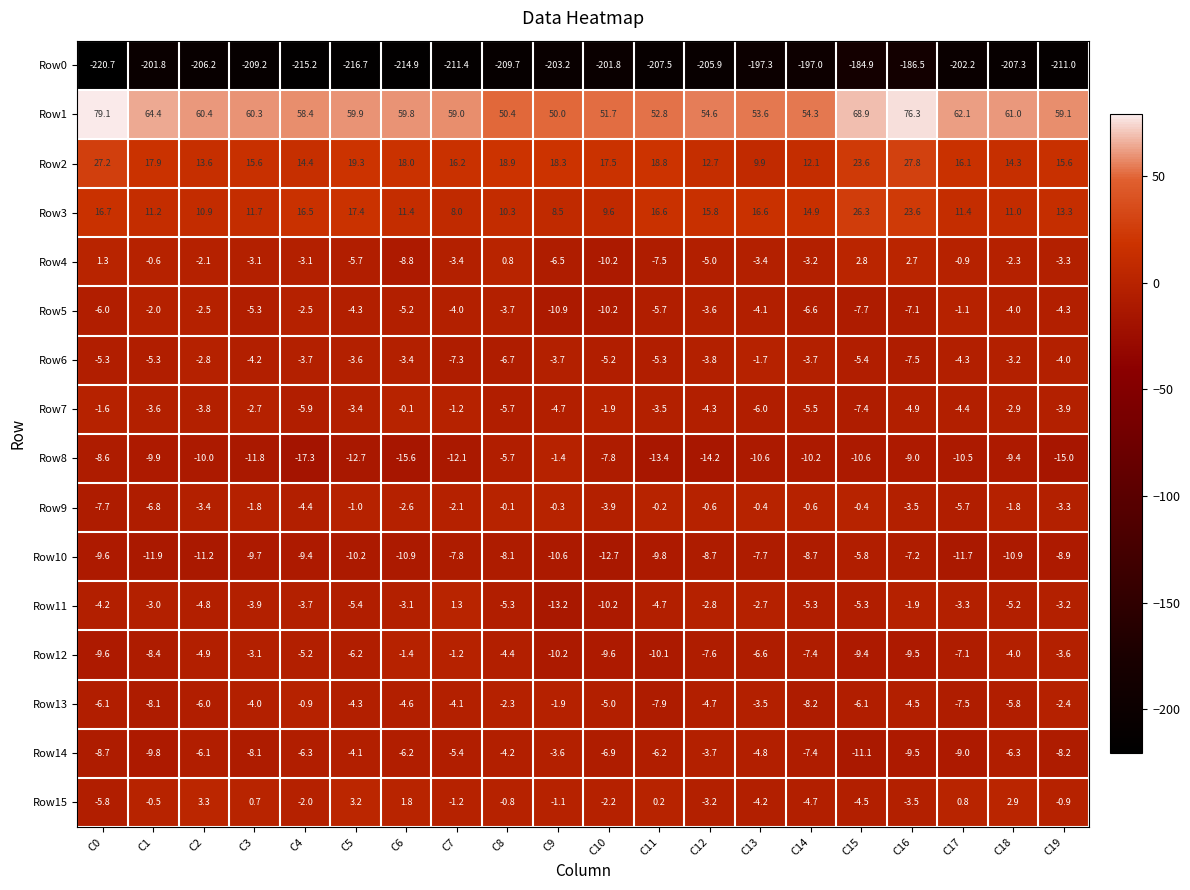

Which series has the largest total across all categories?

Row1